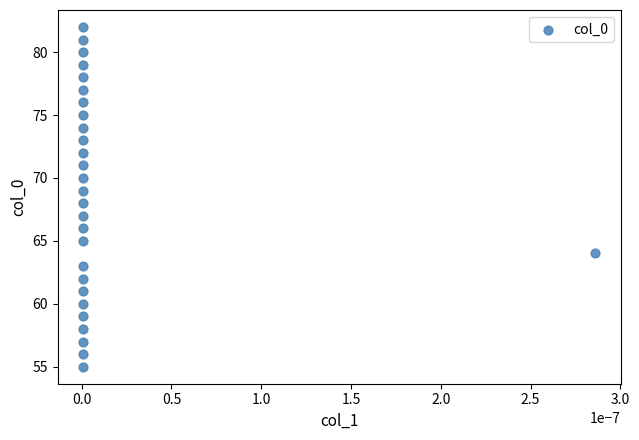

What is the range of Y values (max minus min)?

27